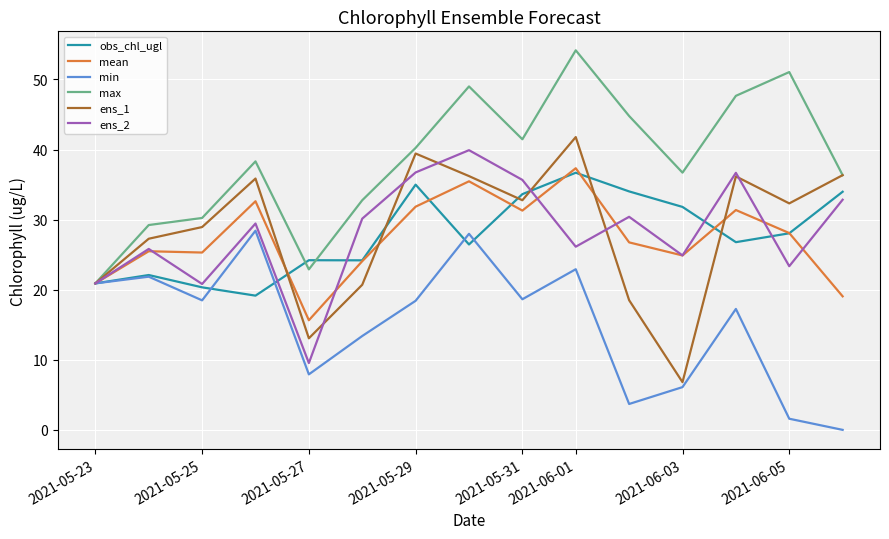

What is the maximum value for obs_chl_ugl?

36.7